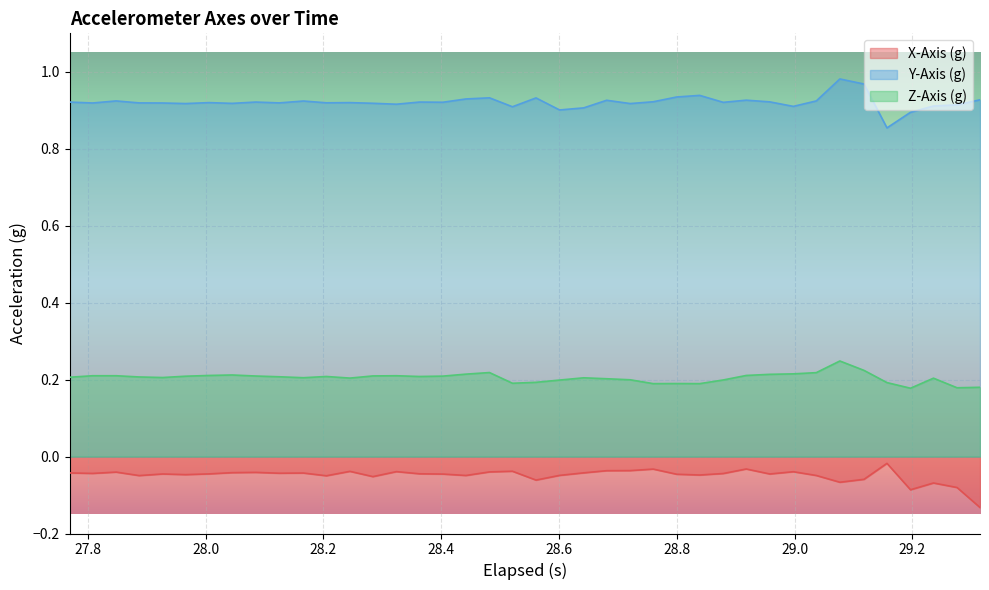

Which series has the largest total across all categories?

Y-Axis (g)